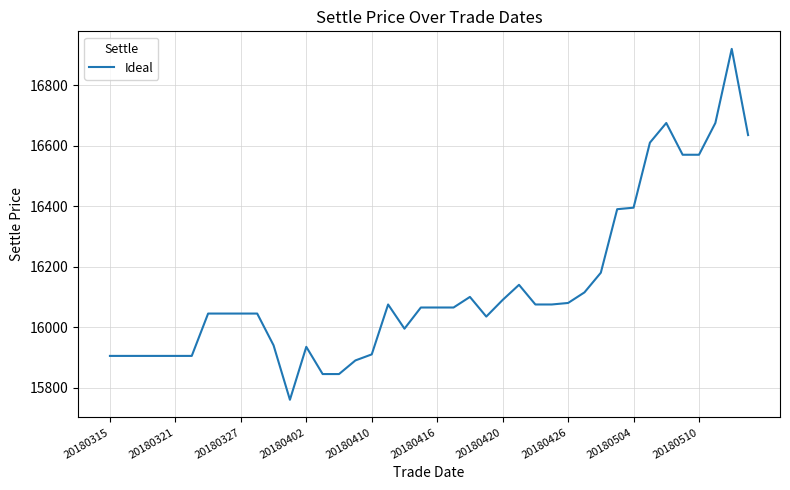

How many series are shown in this chart?

1